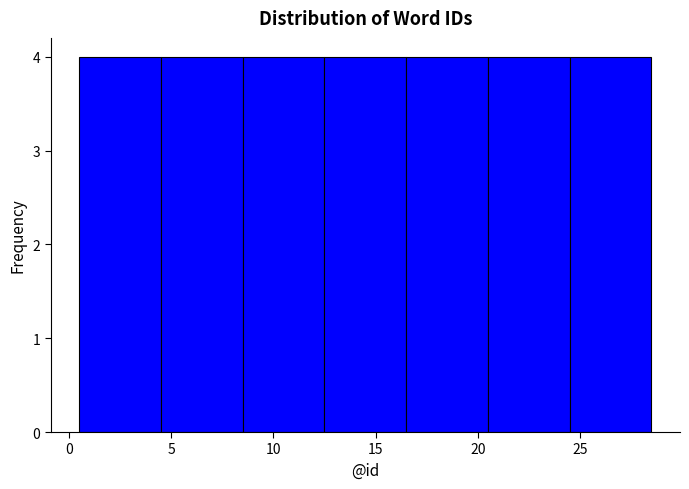

Reading left to right, transcribe this chart: for each bar, give the range it covers on the x-axis and its height. The values are not printed on the chart, so give them approximately, as read against the axis.

0.5 to 4.5: 4
4.5 to 8.5: 4
8.5 to 12.5: 4
12.5 to 16.5: 4
16.5 to 20.5: 4
20.5 to 24.5: 4
24.5 to 28.5: 4